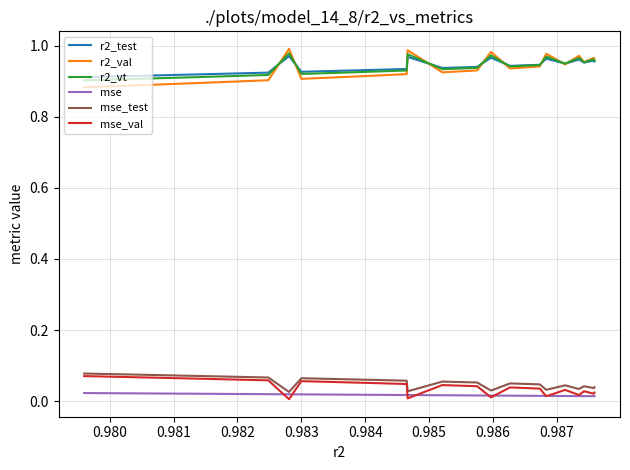

Does the chart display data point markers on the line(s)?

No